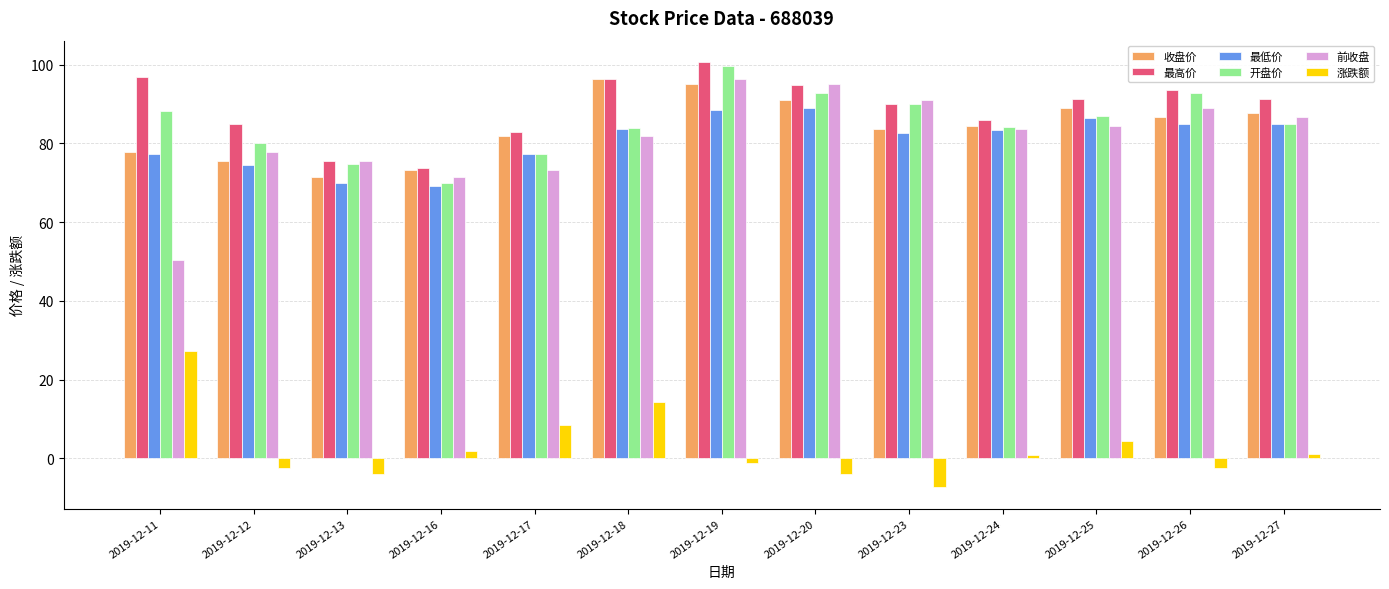

The value of 开盘价 at 2019-12-26 is 29.6. True or false?

False